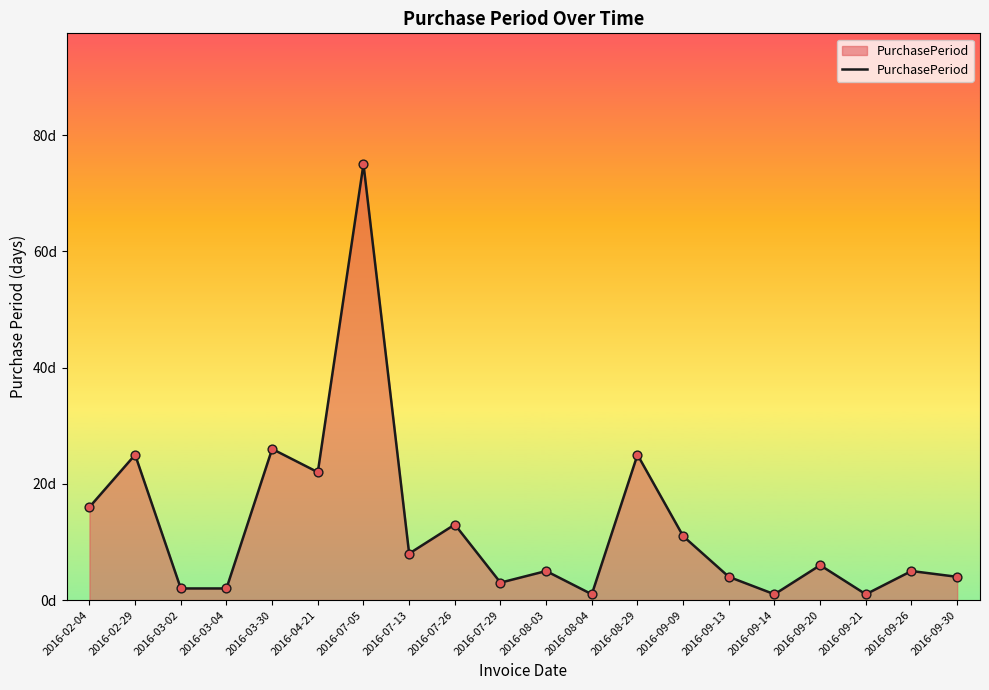

Does the chart have visible grid lines?

No